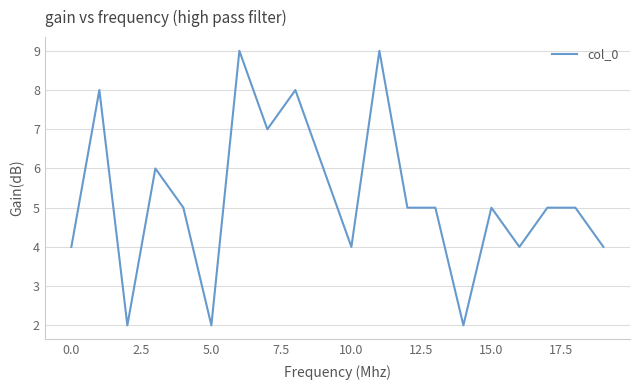

What is the greatest value displayed?

9